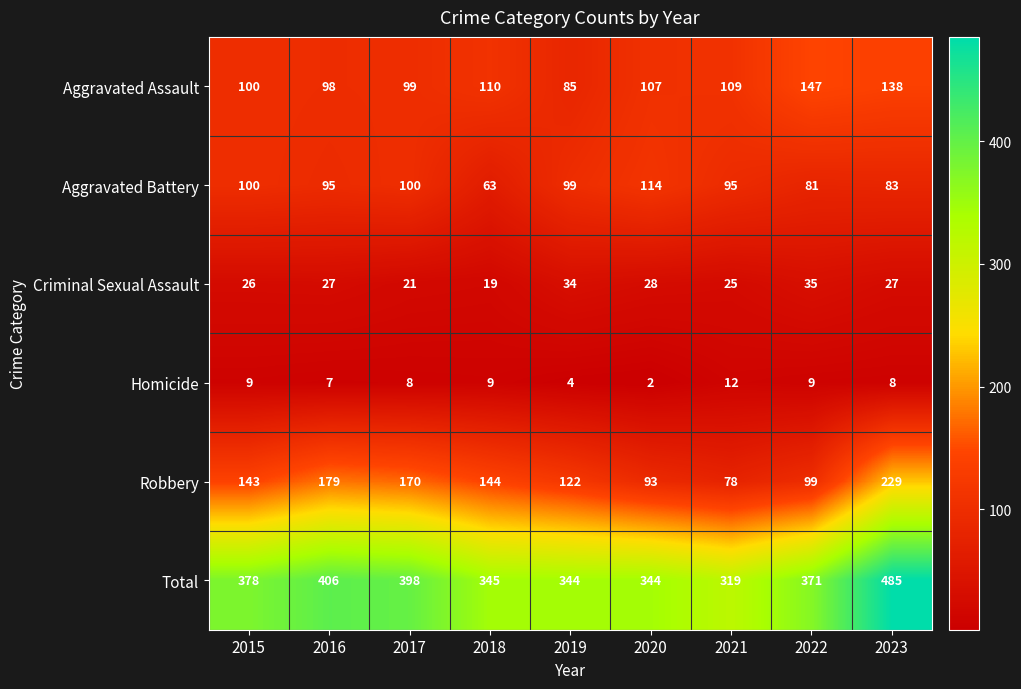

What is the spread (max minus min) of values at 2022?

362